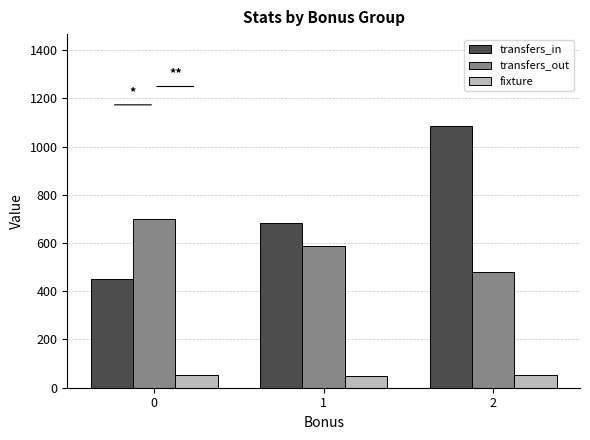

How many values in the transfers_in series are below 685?

1